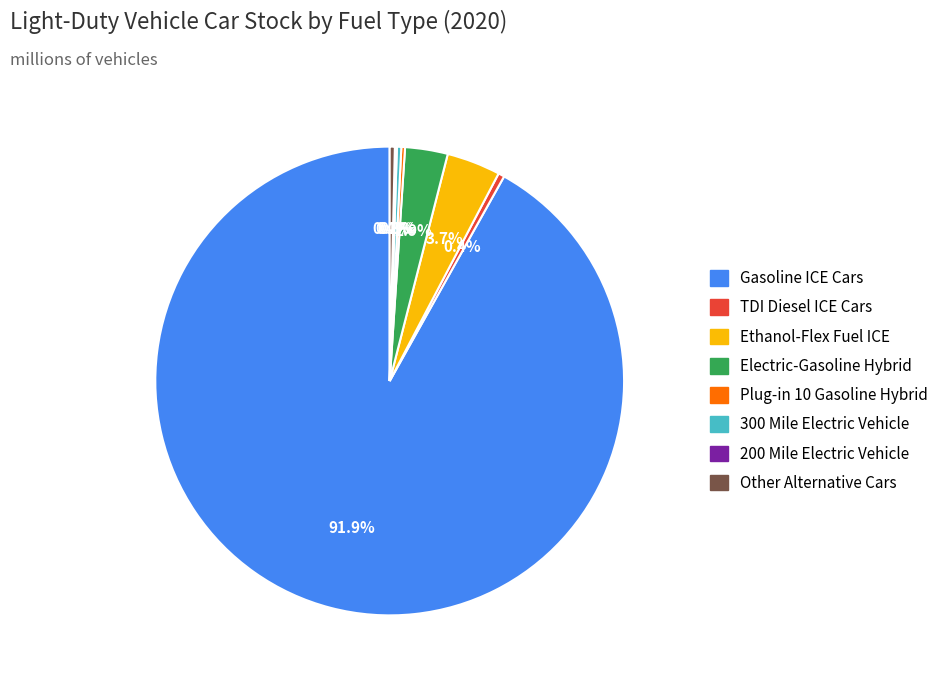

Is the sum of Ethanol-Flex Fuel ICE and Electric-Gasoline Hybrid greater than half?

No